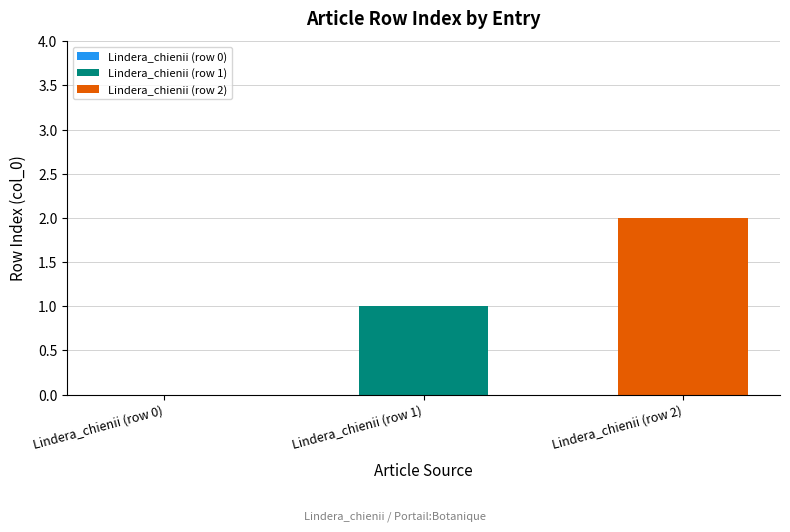

Which series has the largest range (max minus min)?

Lindera_chienii (row 1)